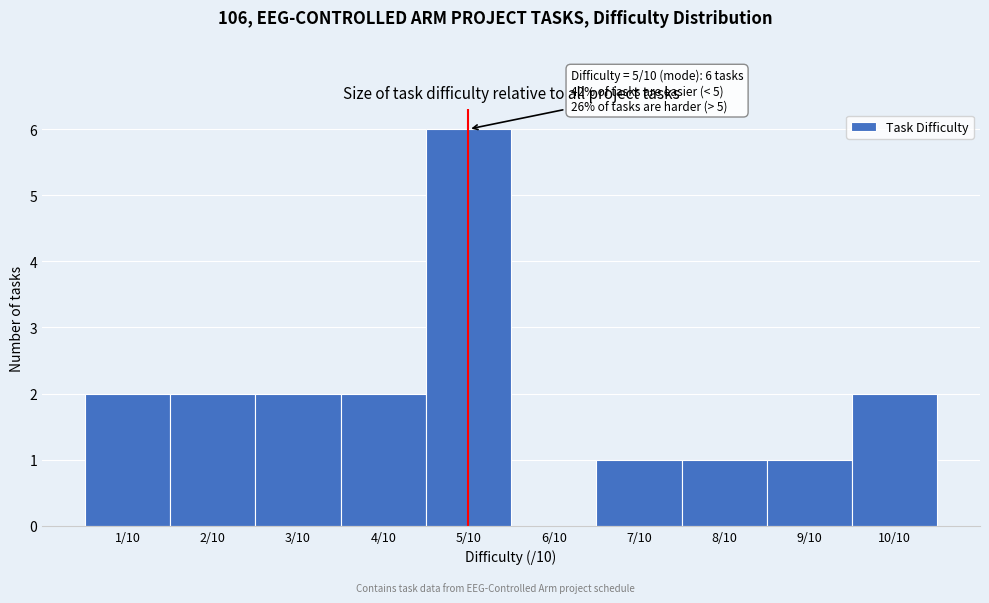

Reading left to right, extract all data points from this chart.

1/10=2	2/10=2	3/10=2	4/10=2	5/10=6	6/10=0	7/10=1	8/10=1	9/10=1	10/10=2